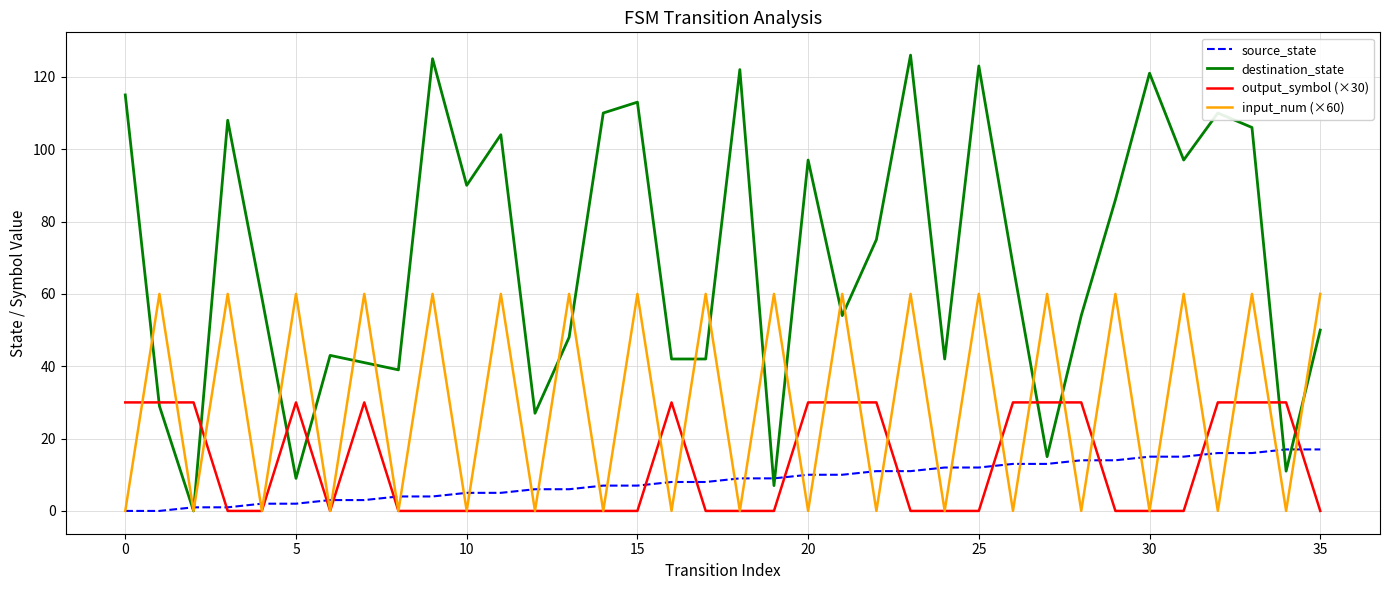

Which series has the largest total across all categories?

destination_state